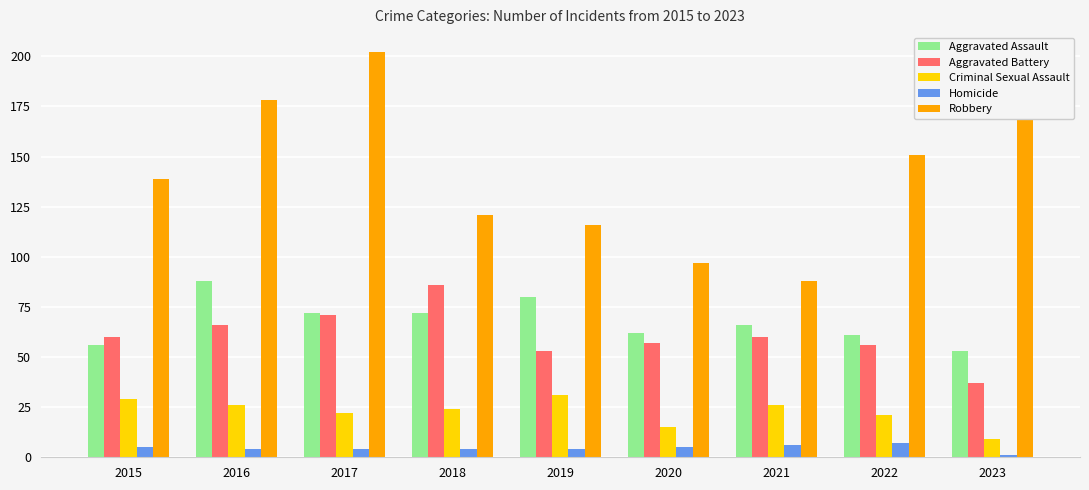

Does the chart contain stacked bars?

No